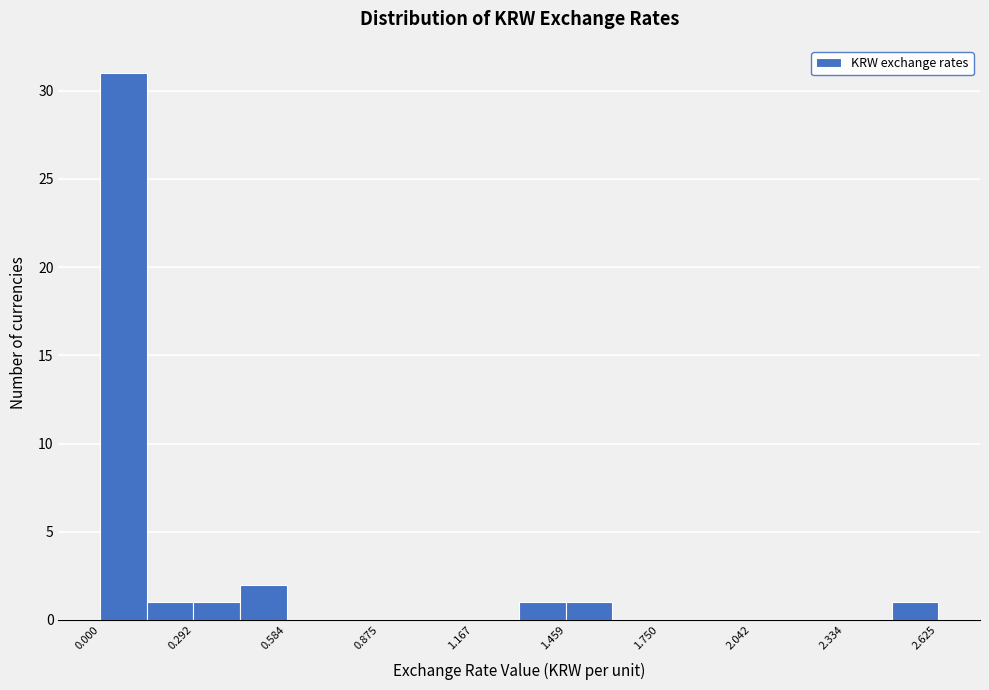

Read against the x-axis, roughly where is the centre of the tallest bar?

0.05